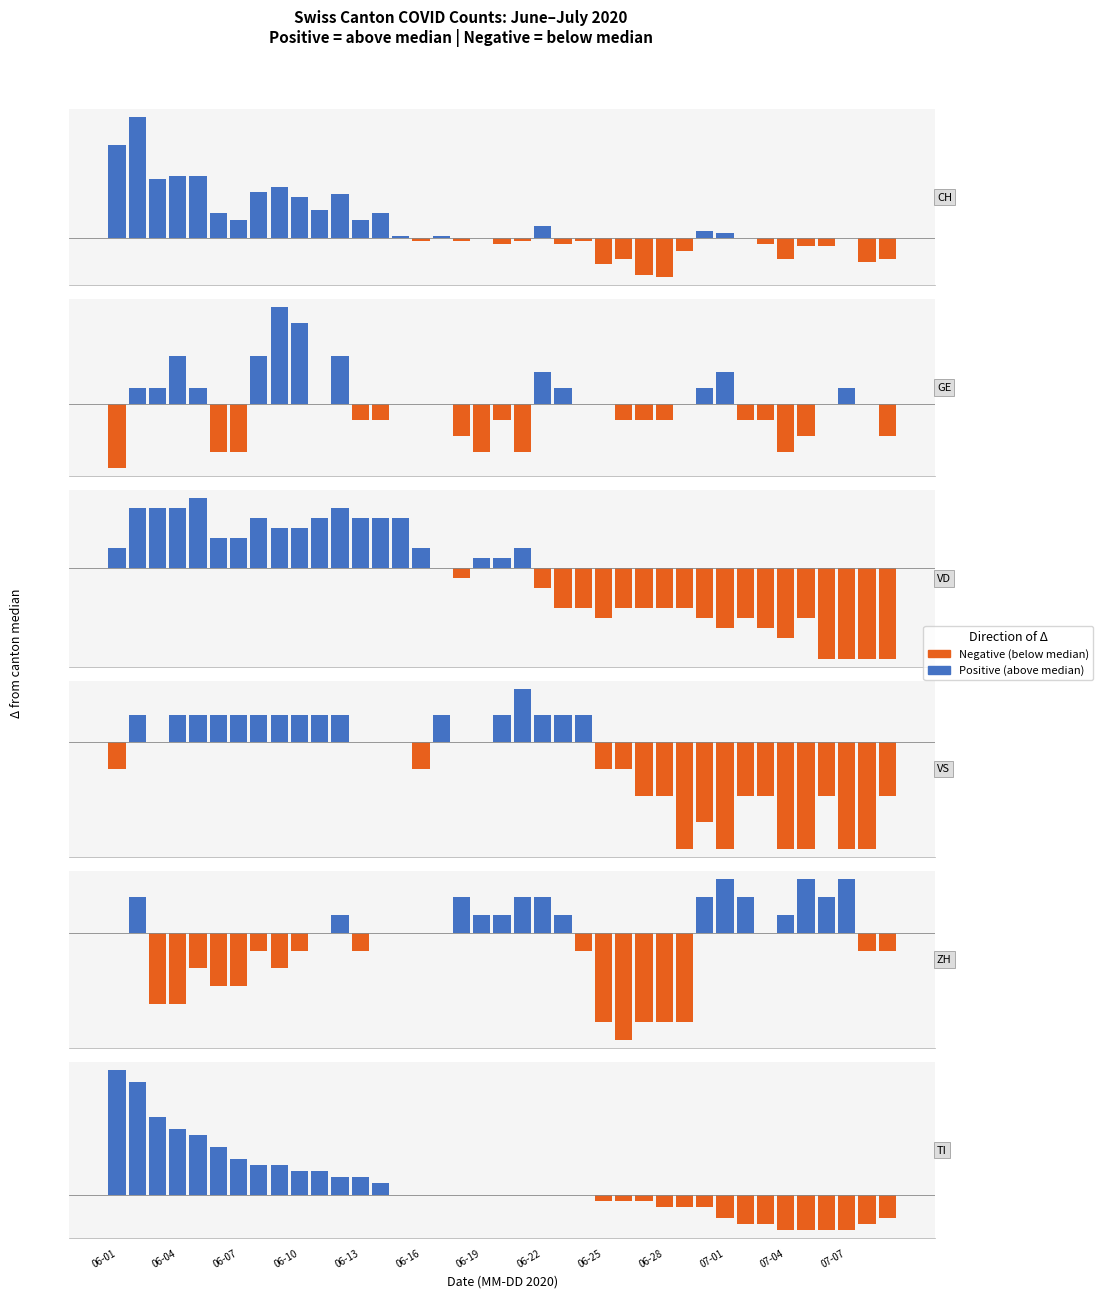

What is the sum of all Positive values?

114